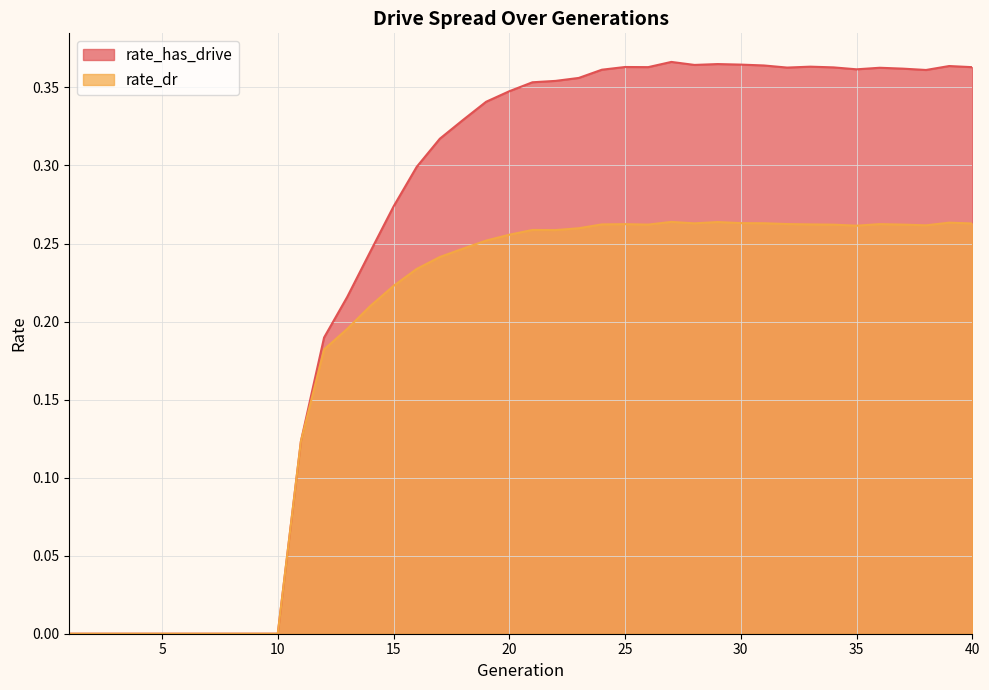

How many values in rate_has_drive are above zero?

30